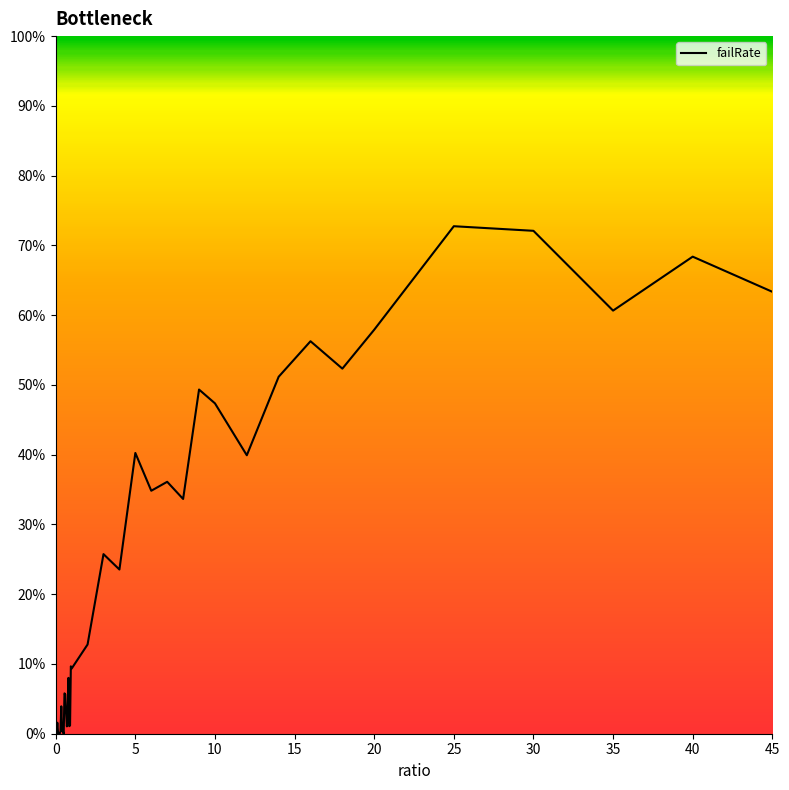

What is the difference between the maximum and minimum values?

72.7